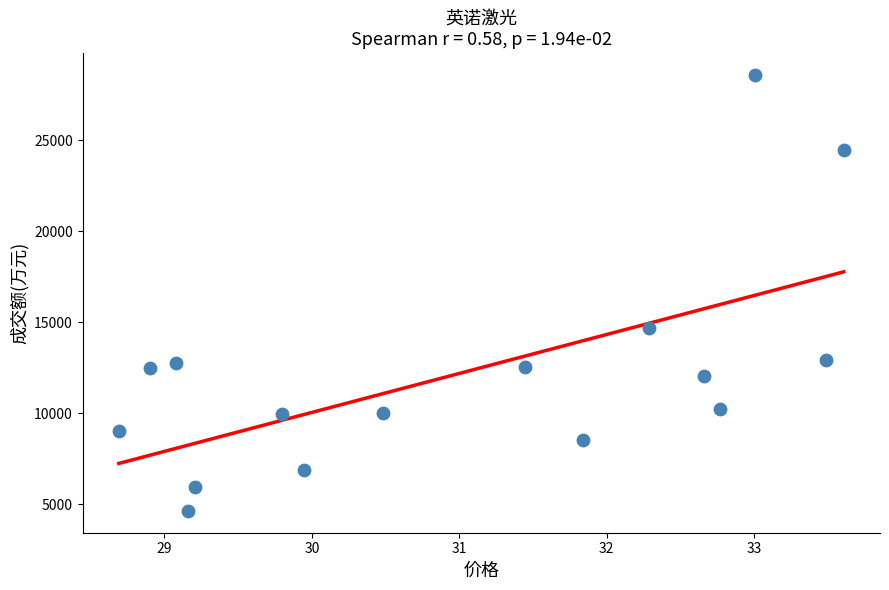

What is the range of Y values (max minus min)?

23980